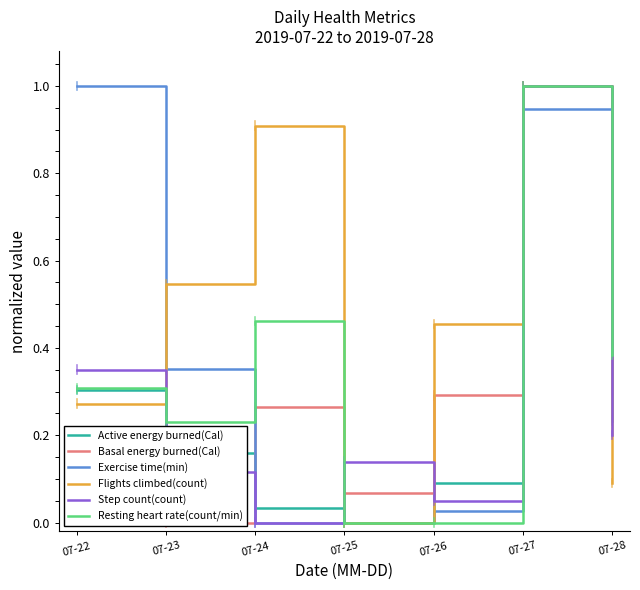

Reading right to left, extract all data points from this chart.

Active energy burned(Cal): 0.2	1.0	0.1	0.0	0.0	0.2	0.3
Basal energy burned(Cal): 0.6	1.0	0.3	0.1	0.3	0.0	0.1
Exercise time(min): 0.3	0.9	0.0	0.0	0.0	0.4	1.0
Flights climbed(count): 0.1	1.0	0.5	0.0	0.9	0.5	0.3
Step count(count): 0.2	1.0	0.1	0.1	0.0	0.1	0.4
Resting heart rate(count/min): 0.4	1.0	0.0	0.0	0.5	0.2	0.3